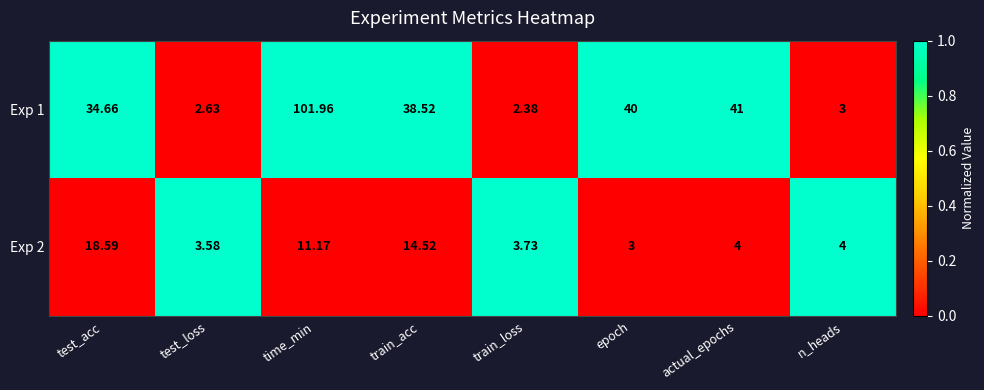

At which label does Exp 2 reach its peak?

test_acc